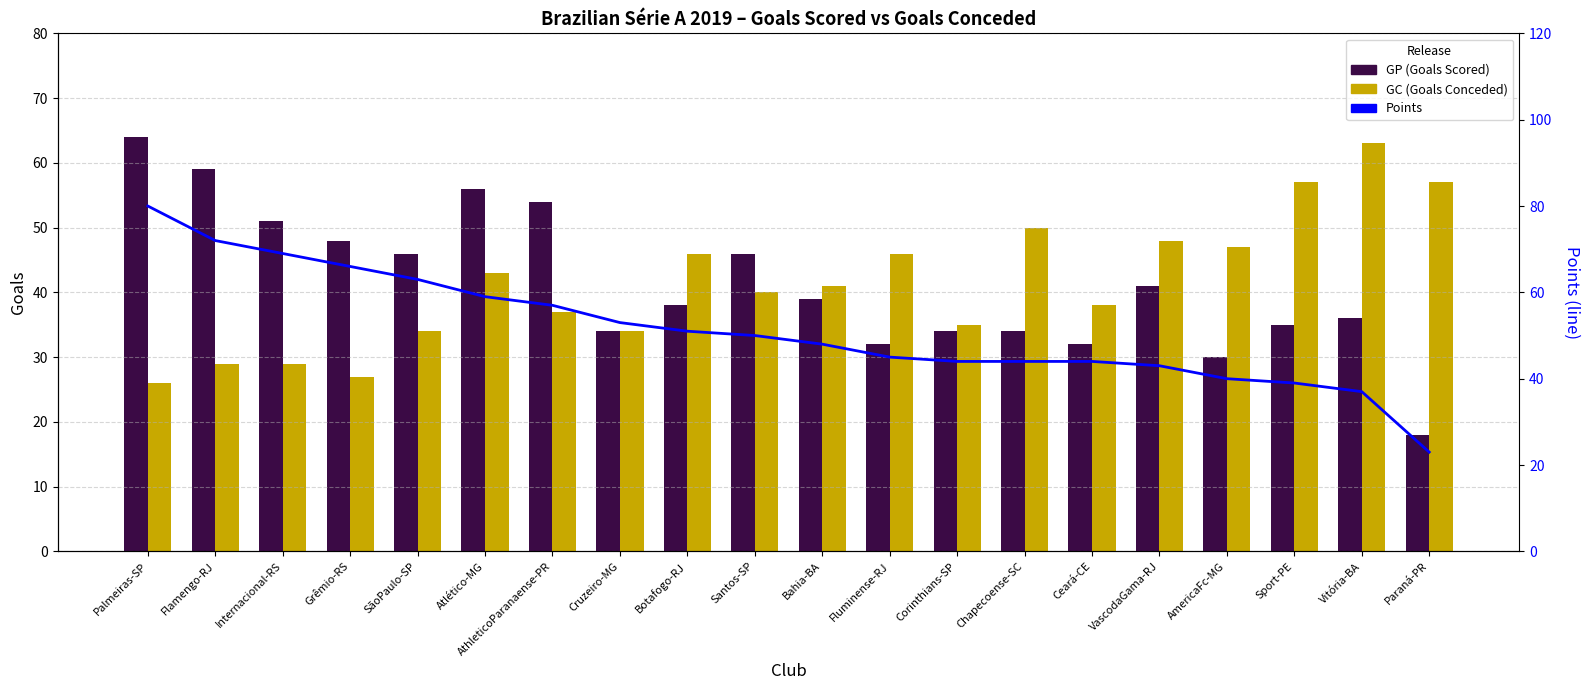

At which category is the sum across all series the highest?

Palmeiras-SP